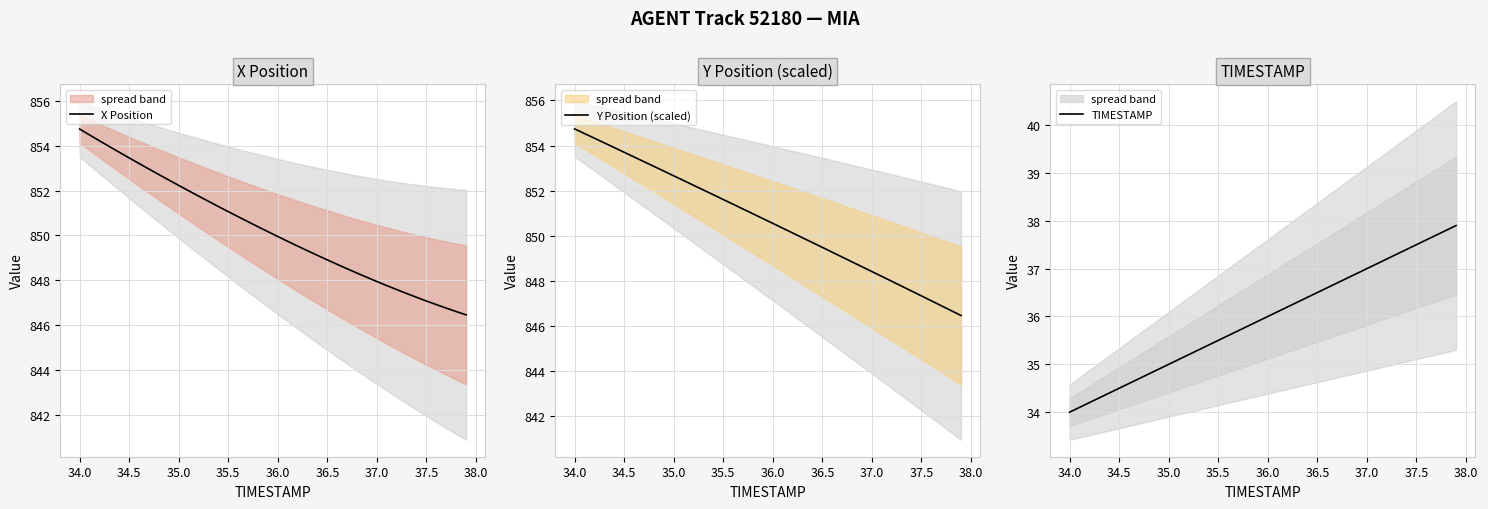

What is the value of the X Position point at the 18th from the left?

850.6